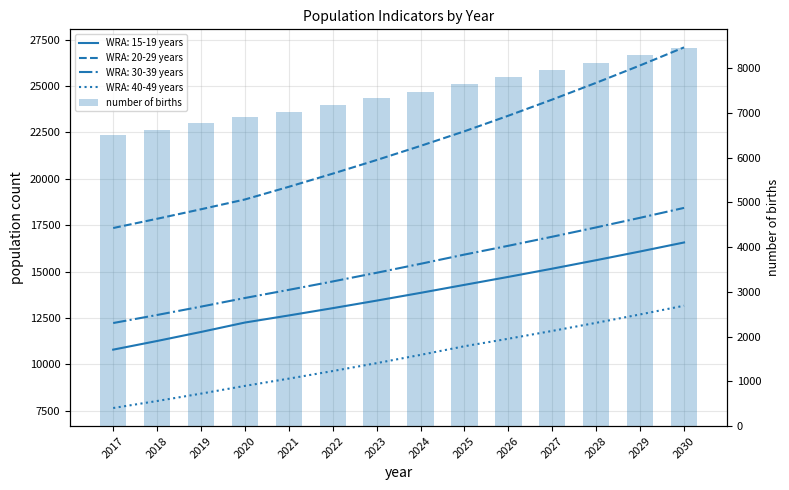

The value at 2018 is 10375.2. True or false?

False